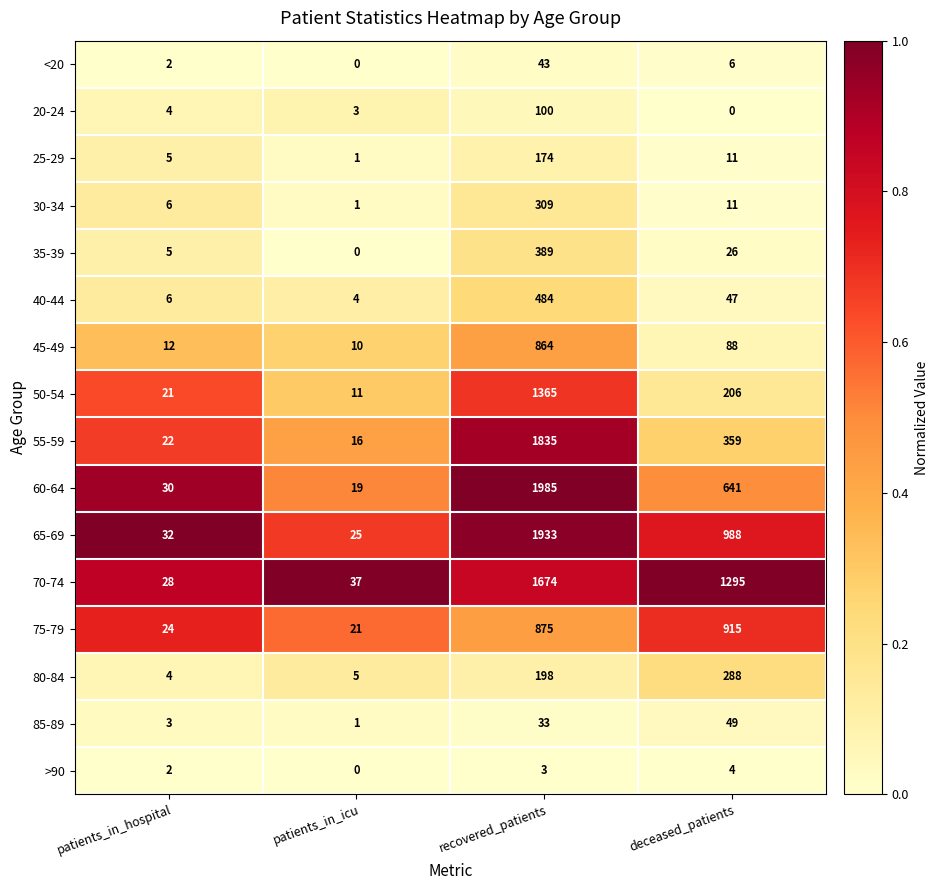

At recovered_patients, list the series in order from largest to smallest.

60-64, 65-69, 55-59, 70-74, 50-54, 75-79, 45-49, 40-44, 35-39, 30-34, 80-84, 25-29, 20-24, <20, 85-89, >90